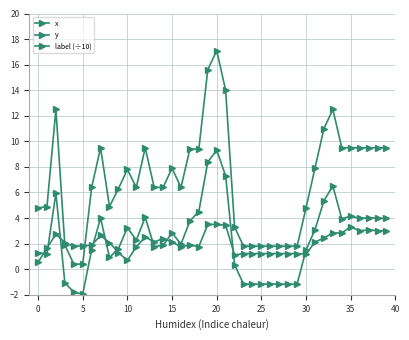

How many distinct data groups are displayed?

3